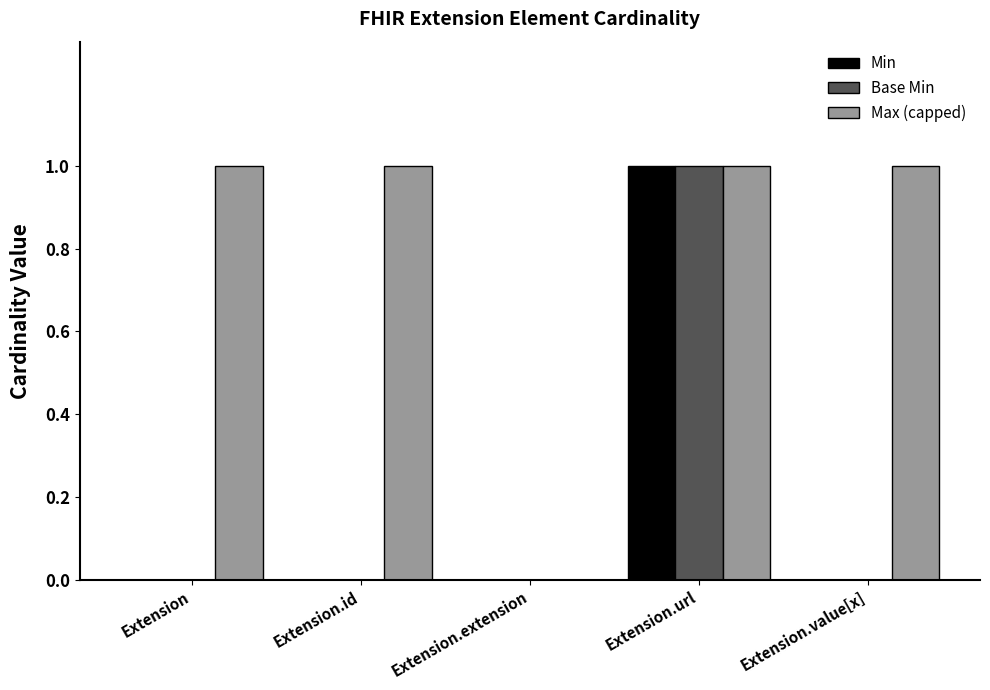

Reading left to right, transcribe all the data shown in this chart.

Min: 0	0	0	1	0
Base Min: 0	0	0	1	0
Max (capped): 1	1	0	1	1